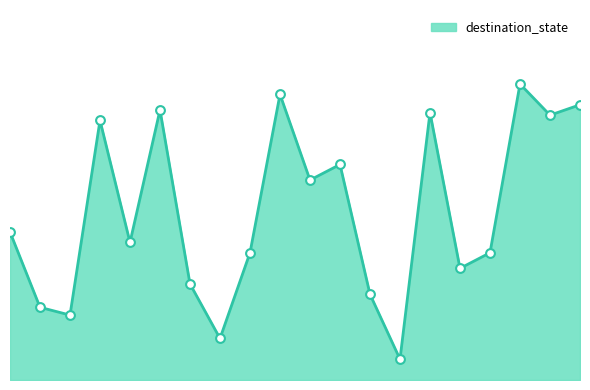

Does the chart have visible grid lines?

No